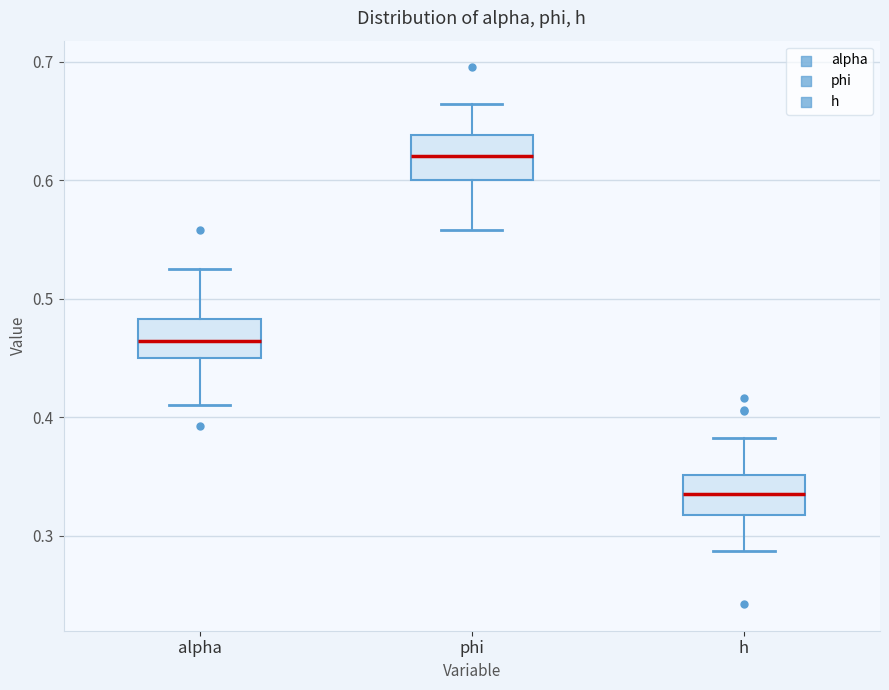

Where does the median line of the box for h sit on the y-axis? The values are not printed on the chart, so give them approximately, as read against the axis.

0.34